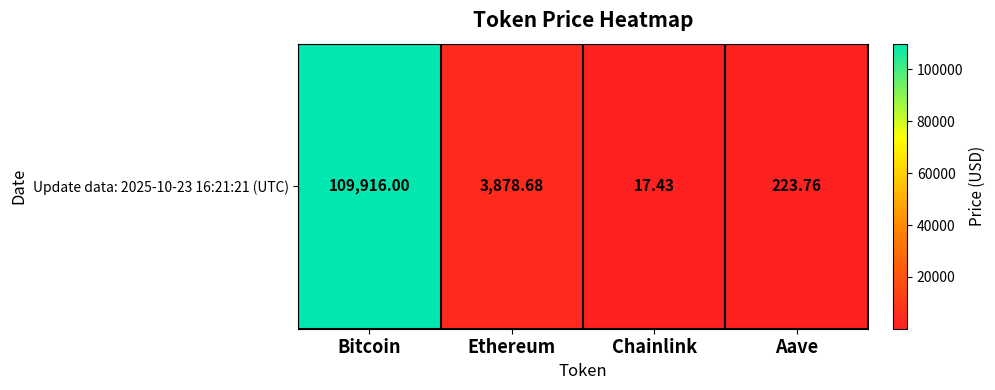

Is it true that the value at Aave is 223.8?

True